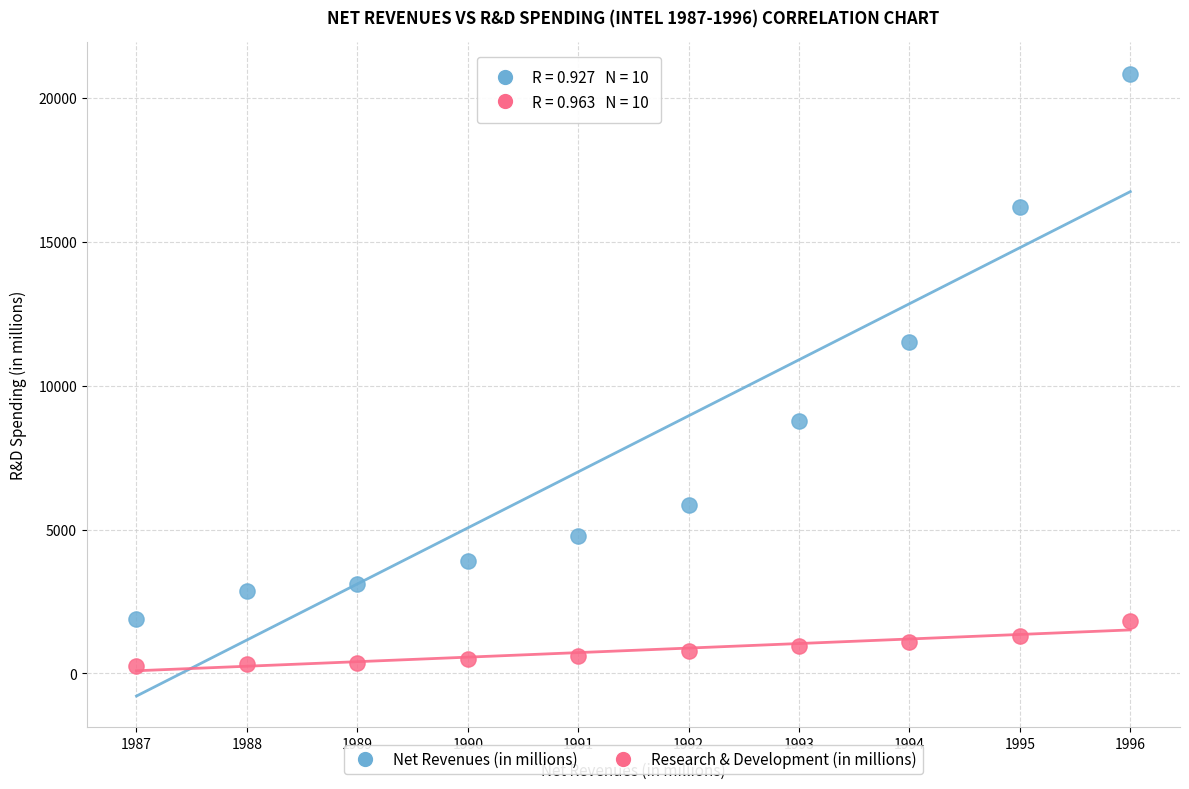

What are all the series names shown in the legend?

Net Revenues (in millions), Research & Development (in millions)